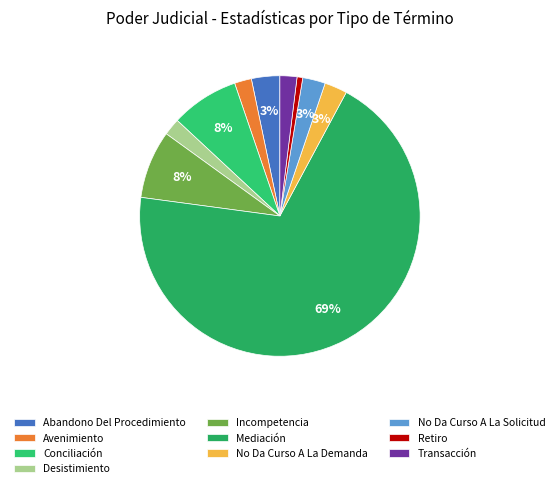

How many segments does this pie chart have?

10